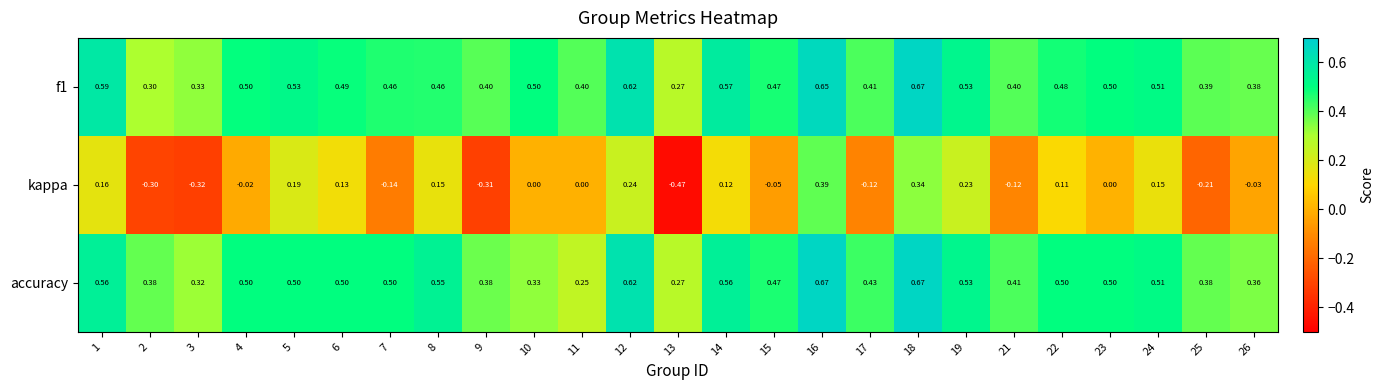

Which series has the widest spread of values?

kappa